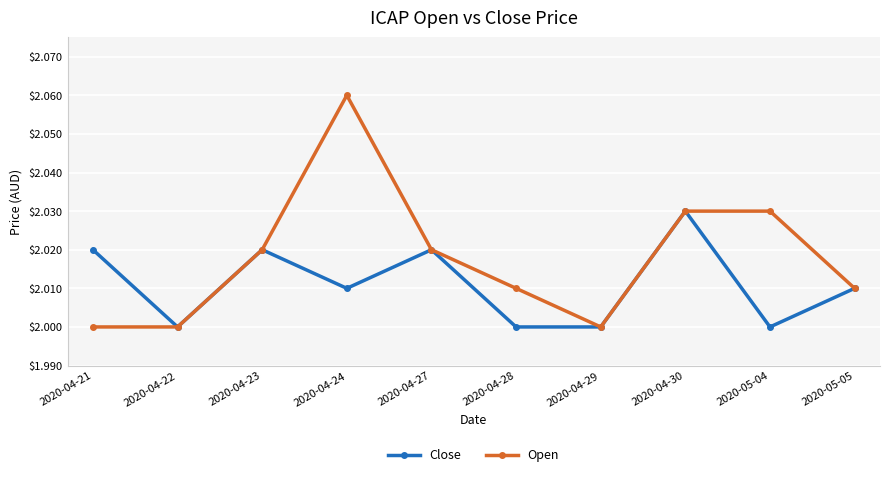

What are all the series names shown in the legend?

Close, Open